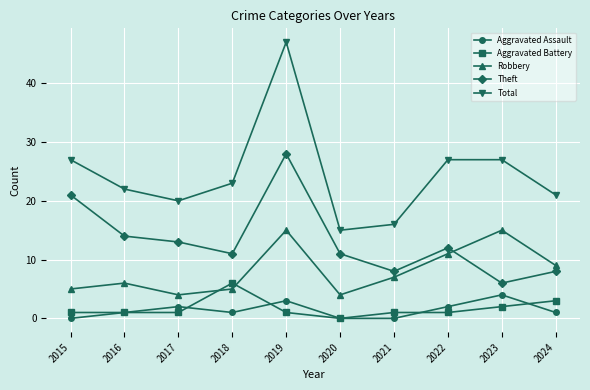

What is the spread (max minus min) of values at 2021?

16